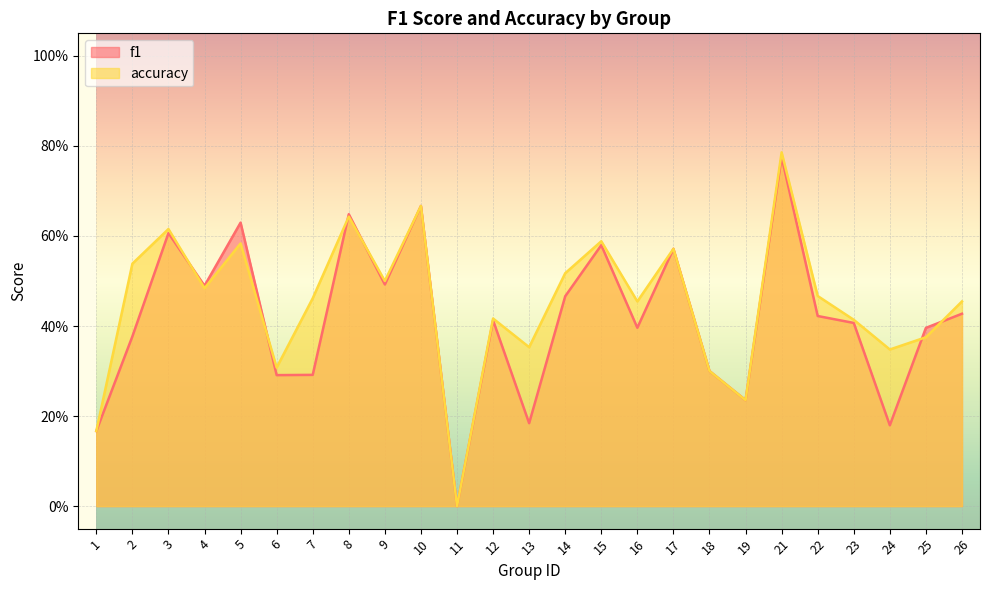

At which category does the chart reach its minimum across all series?

11